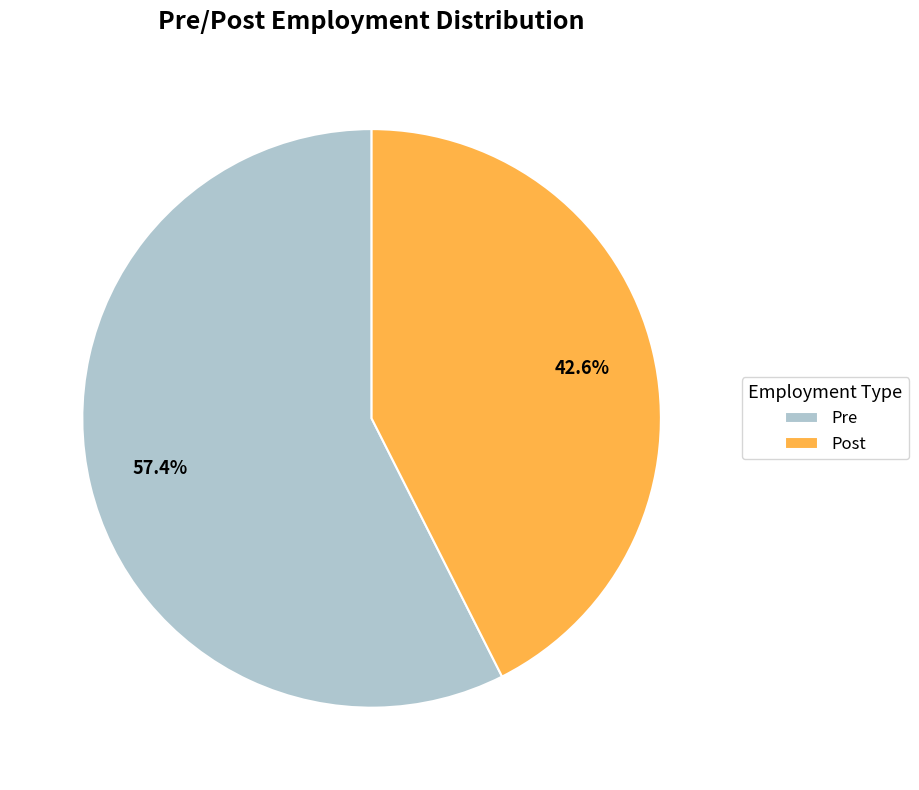

Between Pre and Post, which is larger?

Pre